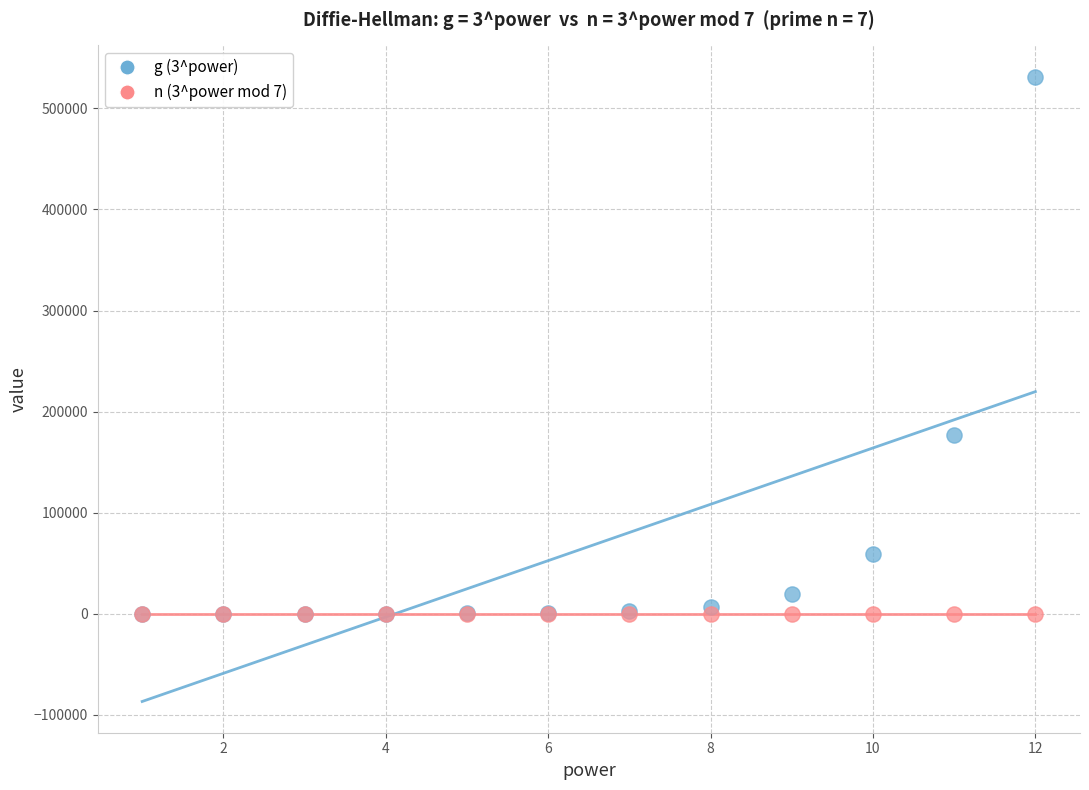

Across all series, what Y value is closest to 265721?

177147